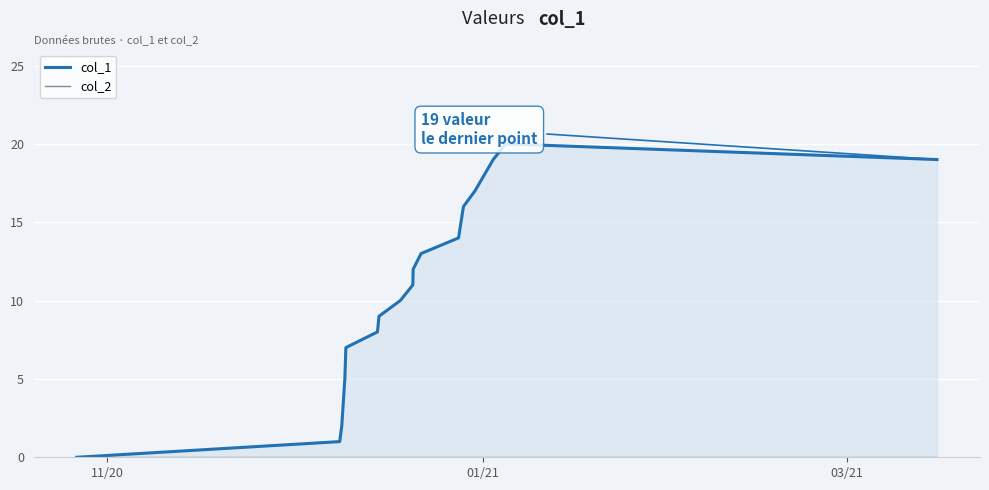

What is the value of the 10th point from the left?

12